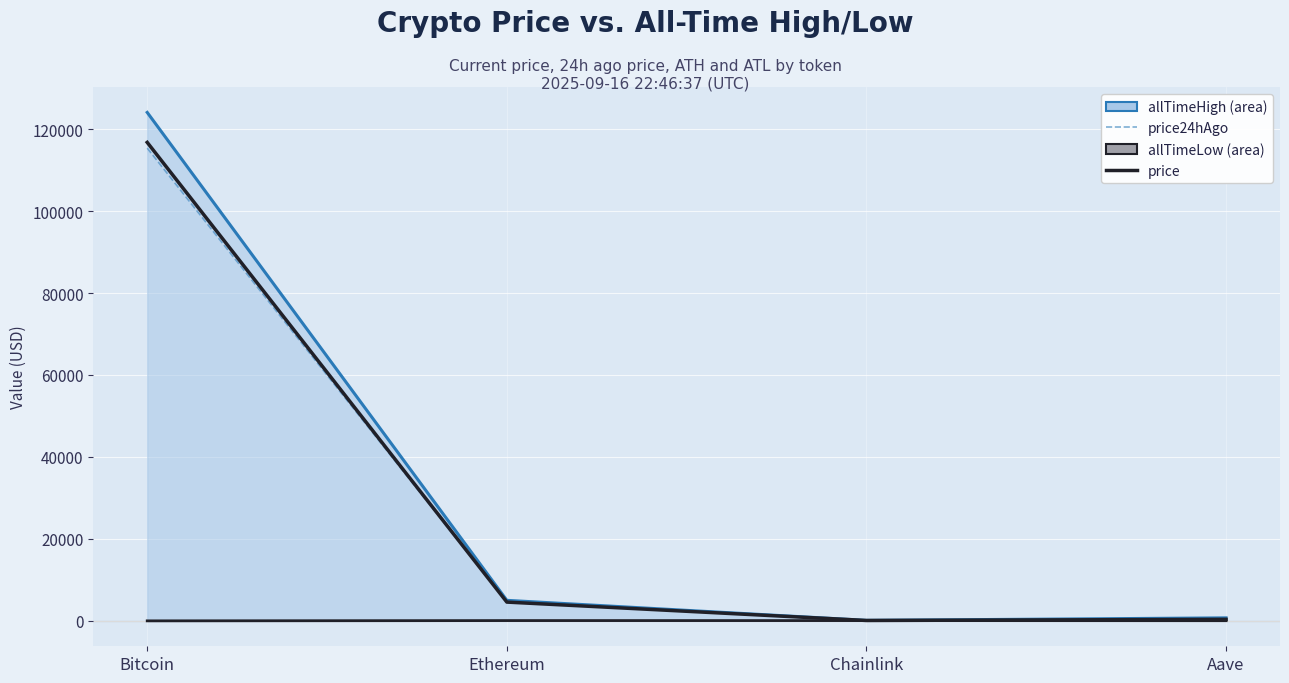

Is the value of allTimeLow_line at Aave greater than the value of price24hAgo at Chainlink?

No